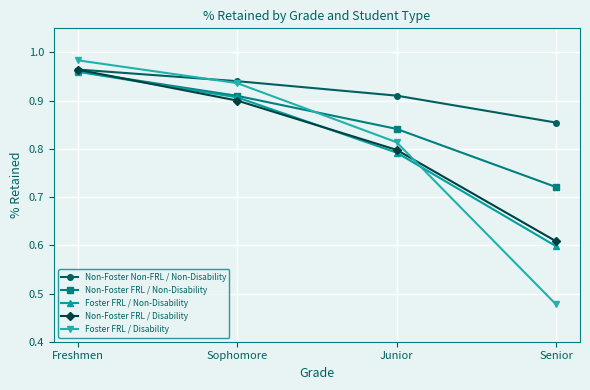

The Non-Foster Non-FRL / Non-Disability series shows 0.6 at Junior. True or false?

False